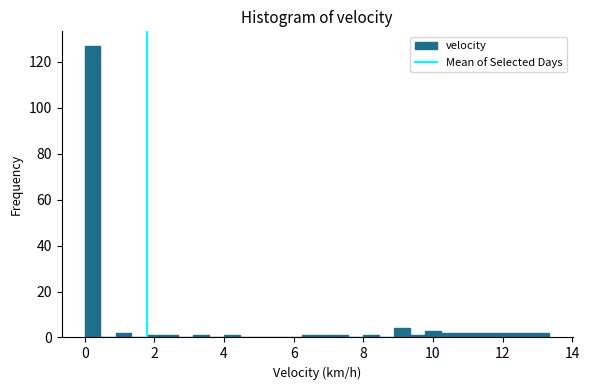

Read against the x-axis, roughly where is the centre of the tallest bar?

0.2